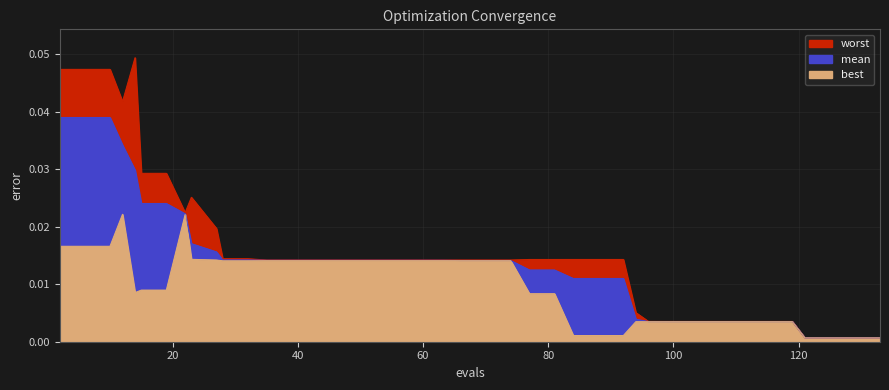

Which category has the lowest value across all series?

121